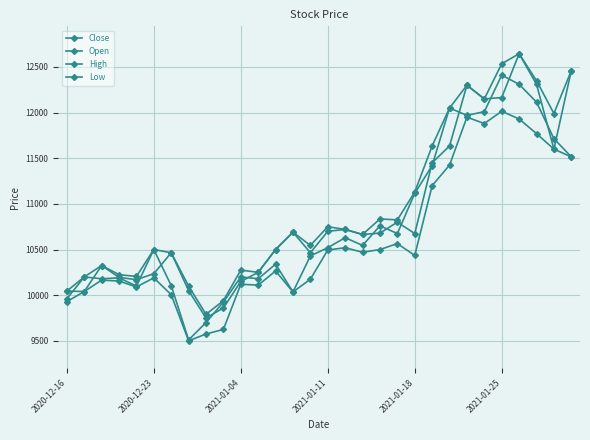

Where is the first local maximum for High?

2021-01-04